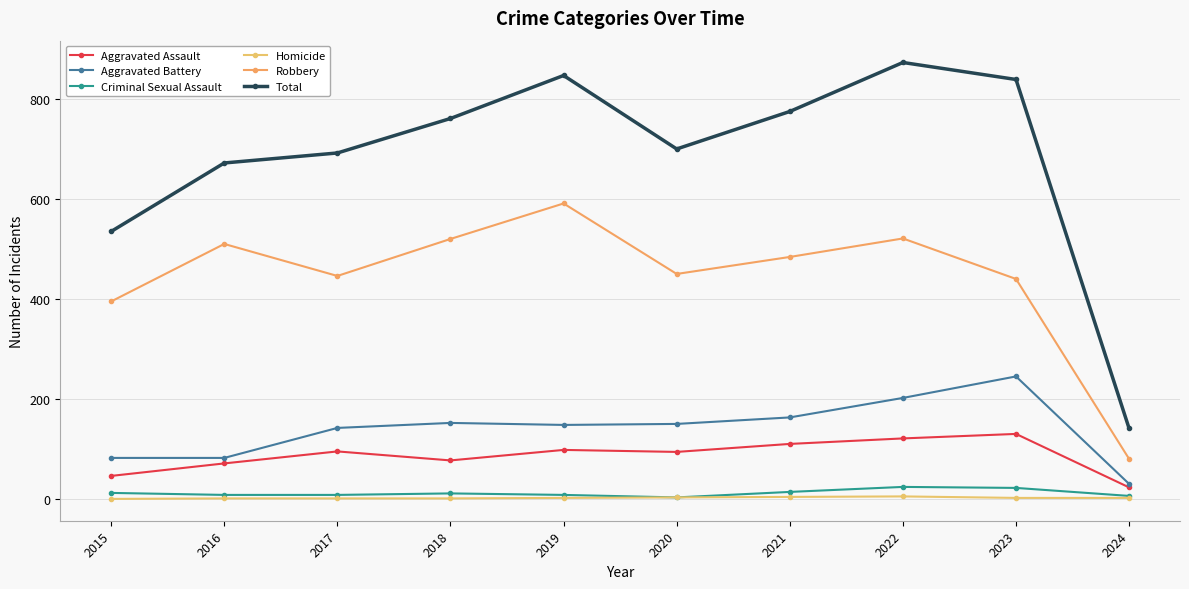

Reading right to left, list all the values displayed in this chart.

Aggravated Assault: 23	130	121	110	94	98	77	95	71	46
Aggravated Battery: 30	245	202	163	150	148	152	142	82	82
Criminal Sexual Assault: 6	22	24	14	3	8	11	8	8	12
Homicide: 2	2	5	4	3	2	1	1	1	0
Robbery: 80	440	521	484	450	591	520	446	510	395
Total: 141	839	873	775	700	847	761	692	672	535